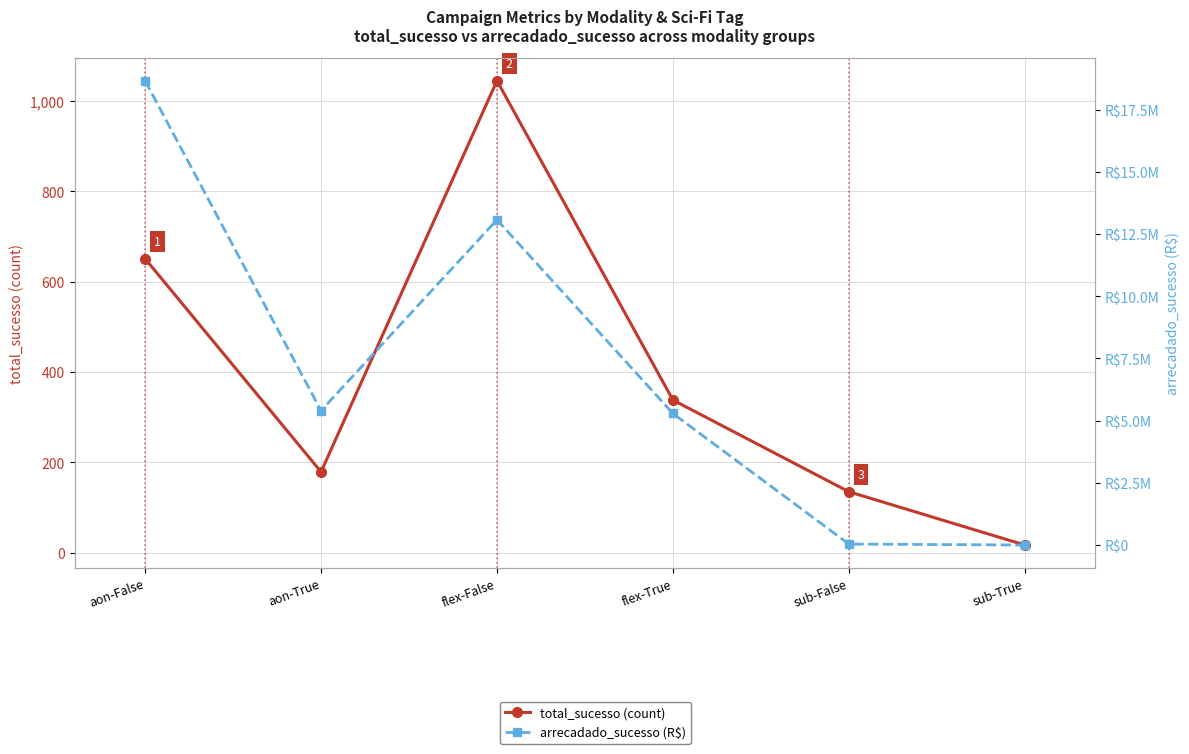

Reading right to left, list all the values displayed in this chart.

total_sucesso (count): sub-True=17.0	sub-False=135.0	flex-True=338.0	flex-False=1045.0	aon-True=179.0	aon-False=651.0
arrecadado_sucesso (R$): sub-True=2039.5	sub-False=41147.5	flex-True=5288513.6	flex-False=13073618.3	aon-True=5401646.1	aon-False=18661633.7